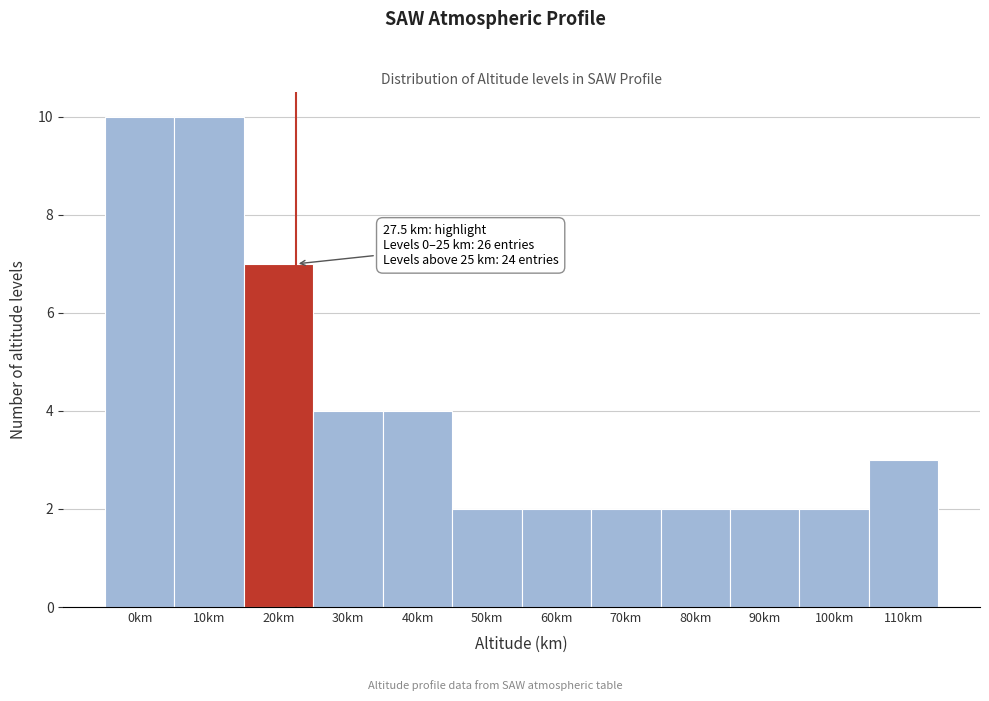

Reading left to right, extract all data points from this chart.

0km=10	10km=10	20km=7	30km=4	40km=4	50km=2	60km=2	70km=2	80km=2	90km=2	100km=2	110km=3